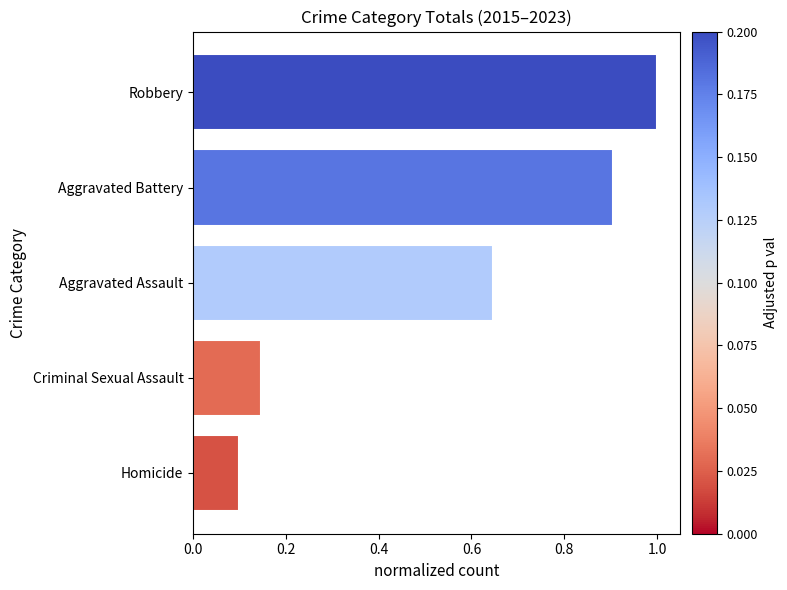

What is the difference between the second highest and second lowest values?

0.8